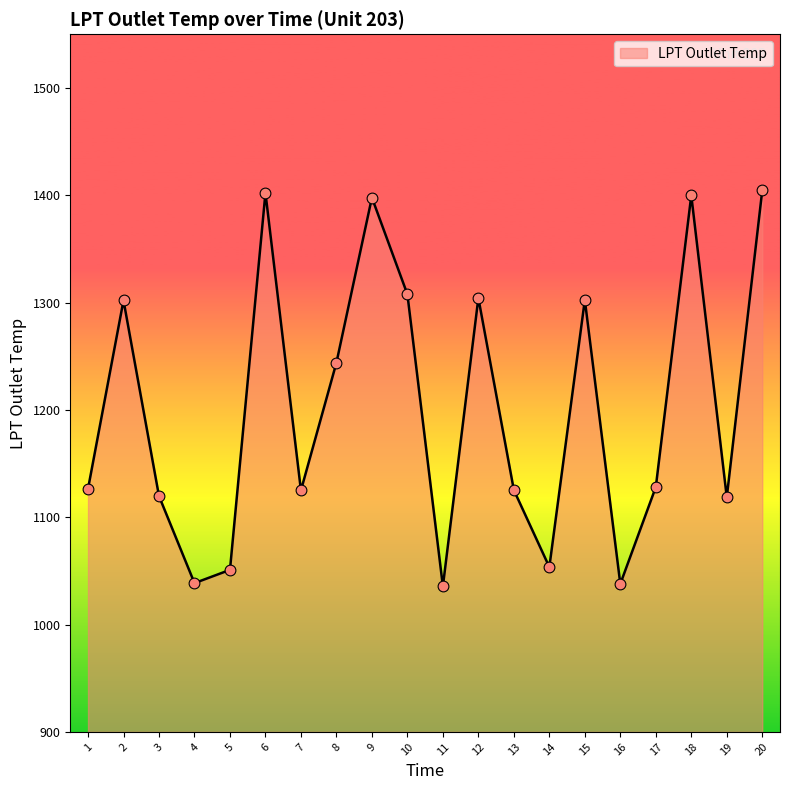

What is the ratio of the value at 16 to the value at 13?

0.9